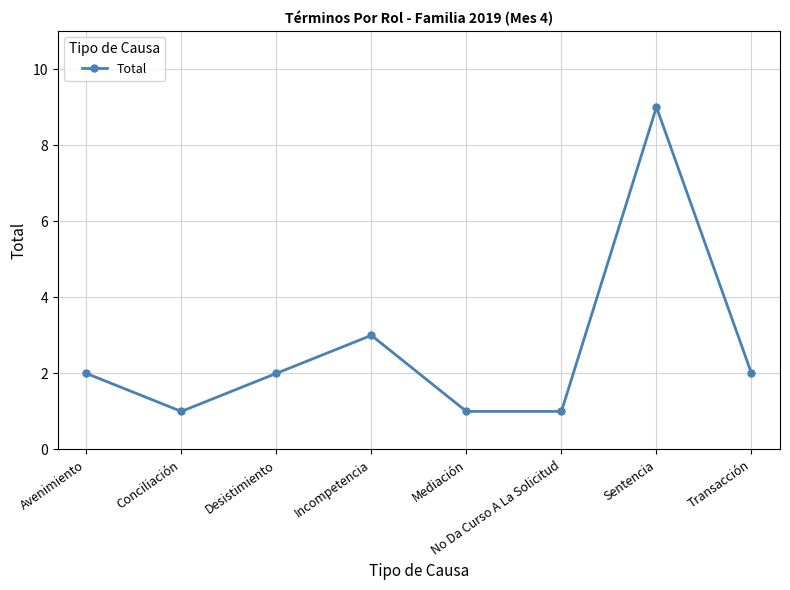

How many data points does each series have?

8